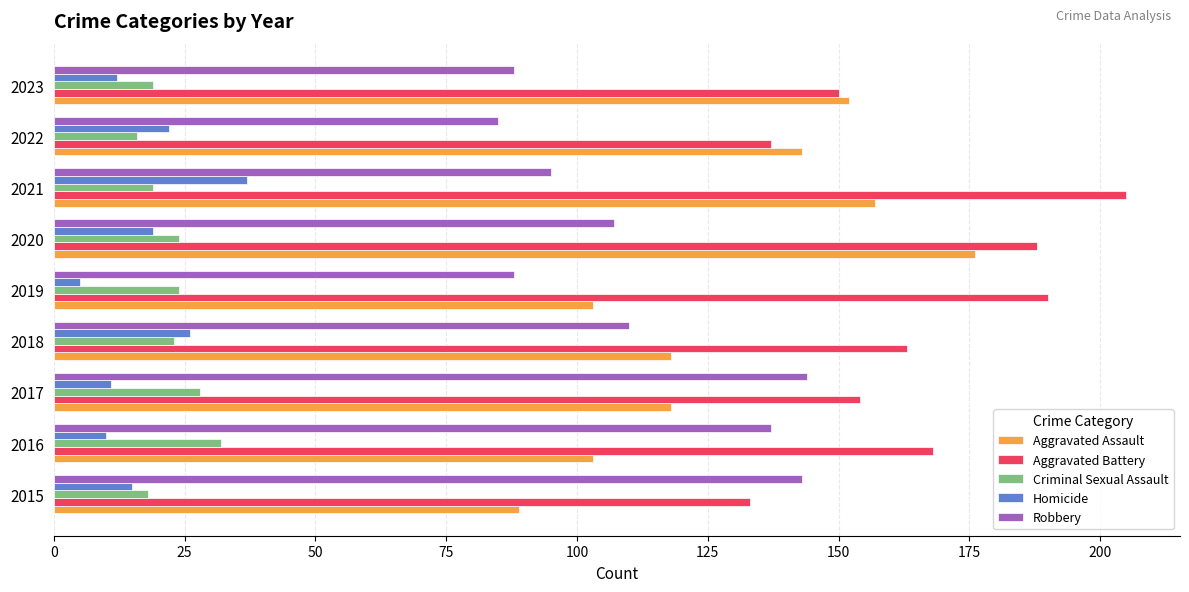

What is the minimum value for Robbery?

85